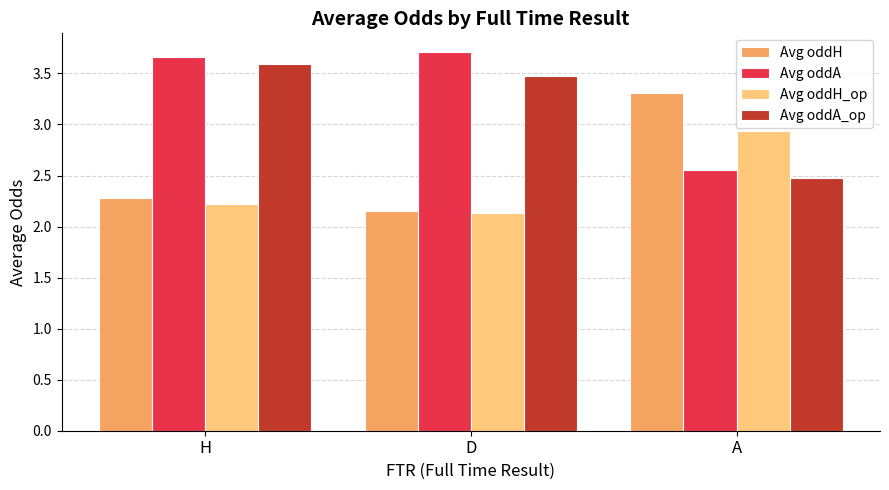

What is the difference between the second highest and minimum values in the Avg oddA_op series?

1.0